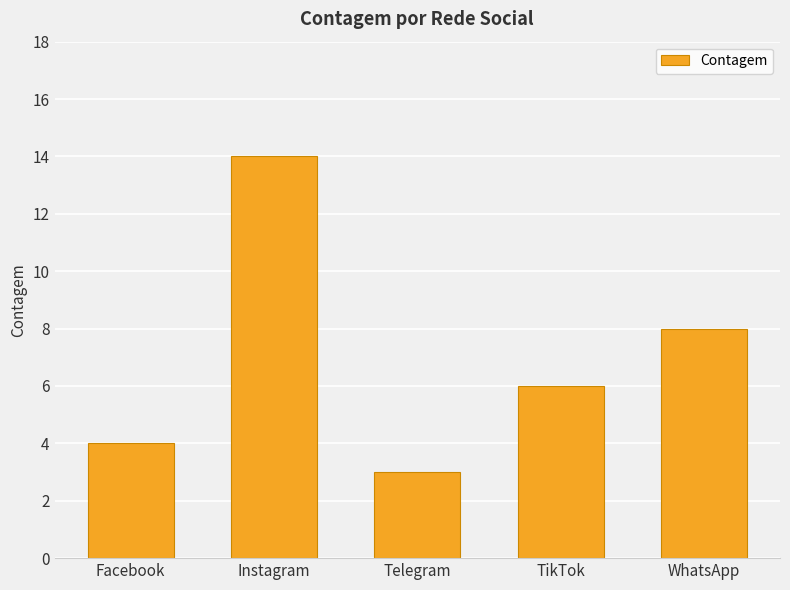

What is the label of the 4th bar from the left?

TikTok